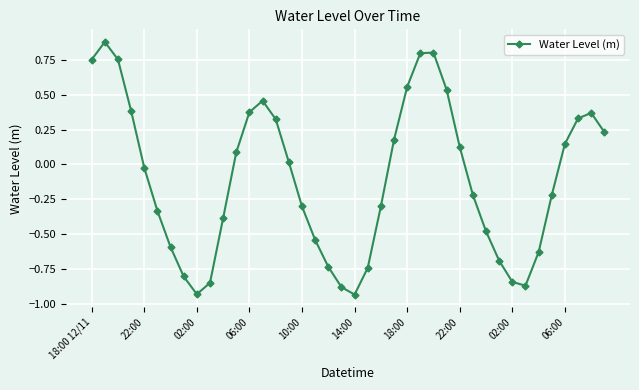

What is the difference between the maximum and minimum values?

1.8